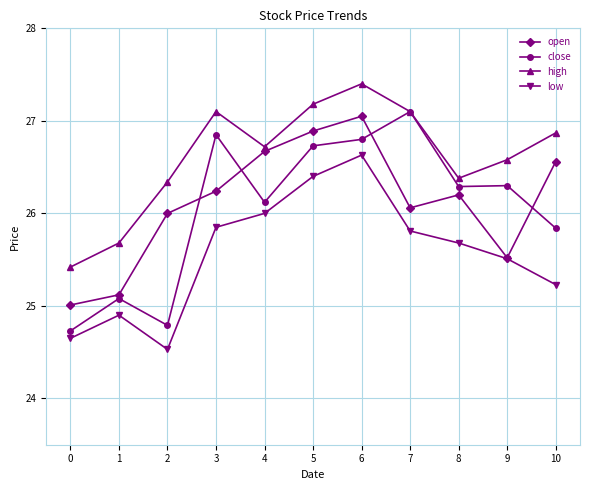

How many interior local valleys does the high series have?

2